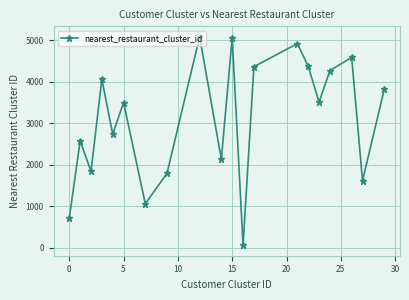

How many data points are less than 3510?

10